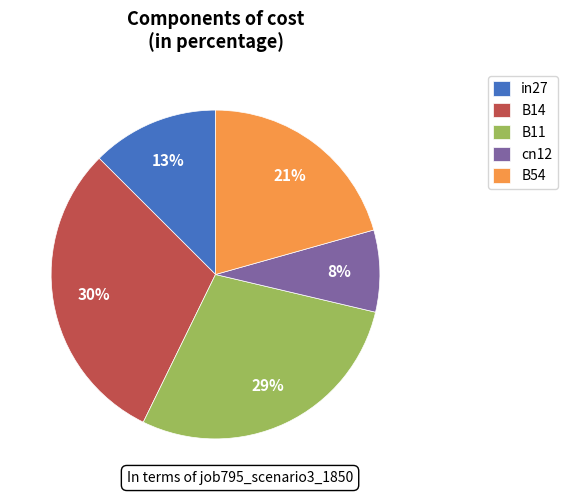

What is the largest slice in the pie chart?

B14